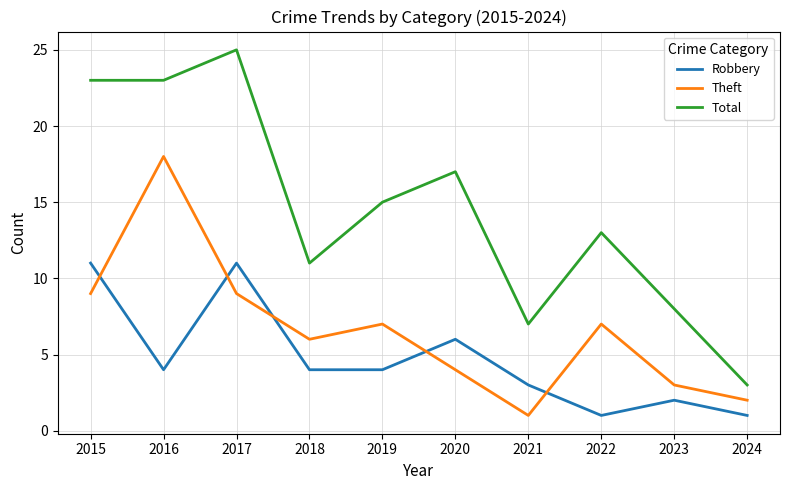

Reading right to left, transcribe all the data shown in this chart.

Robbery: 1	2	1	3	6	4	4	11	4	11
Theft: 2	3	7	1	4	7	6	9	18	9
Total: 3	8	13	7	17	15	11	25	23	23